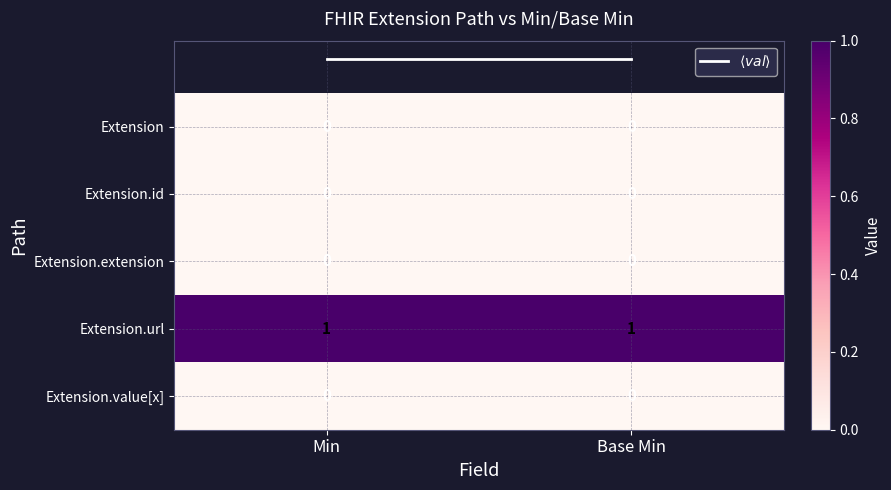

True or false: Extension.id has a value of 0 at Base Min.

True